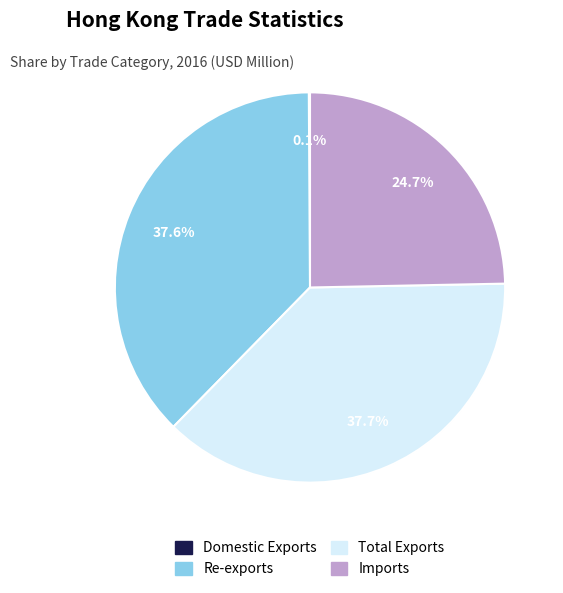

To the nearest percent, what is the combined percentage of Re-exports and Total Exports?

75%